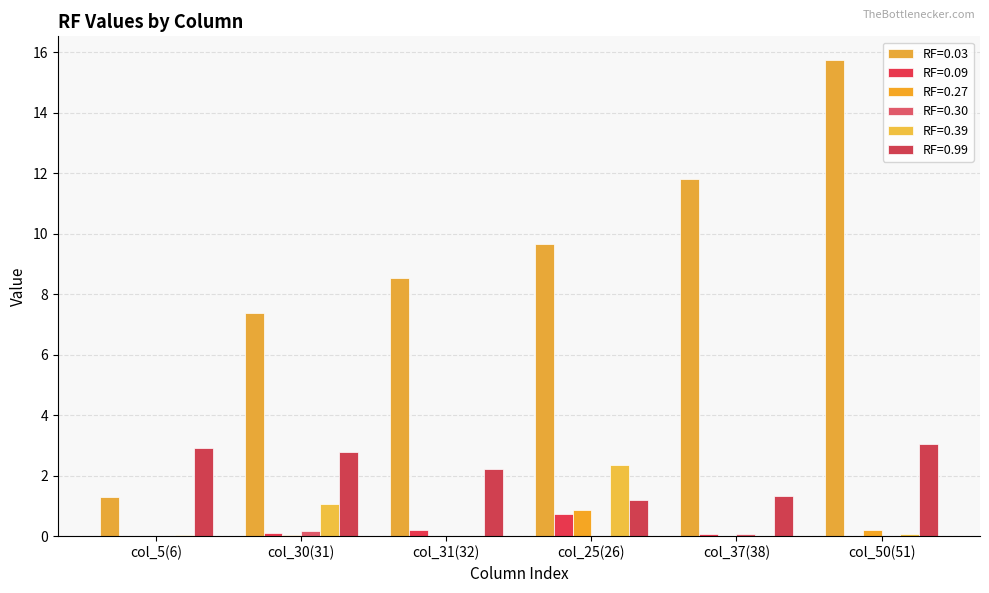

The value of RF=0.39 at col_30(31) is 1.0. True or false?

True